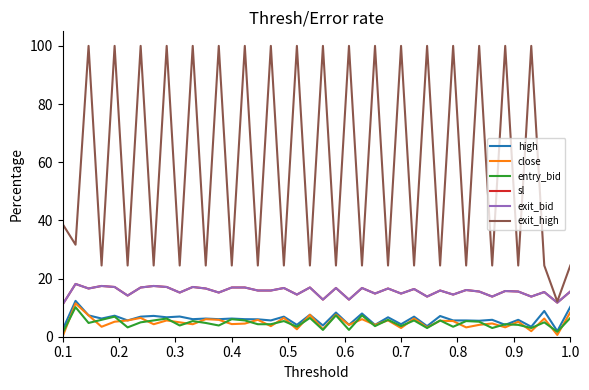

Does the chart display data point markers on the line(s)?

No